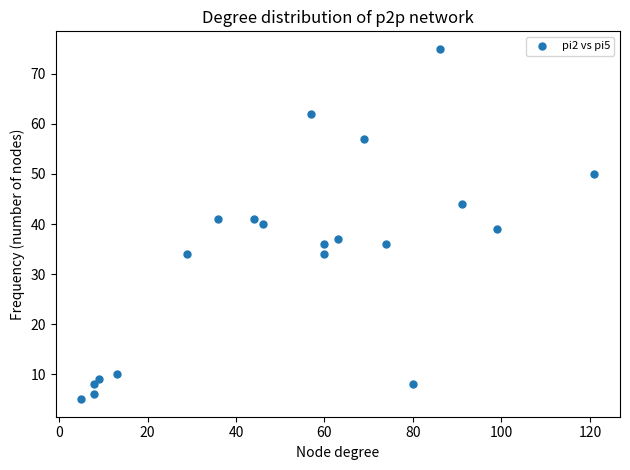

What is the range of Y values (max minus min)?

70